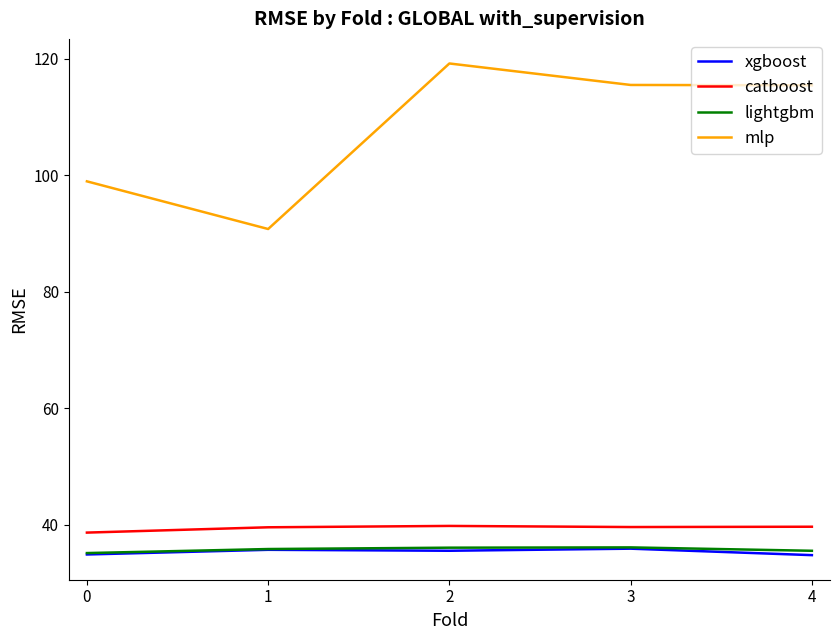

Which series has the largest total across all categories?

mlp